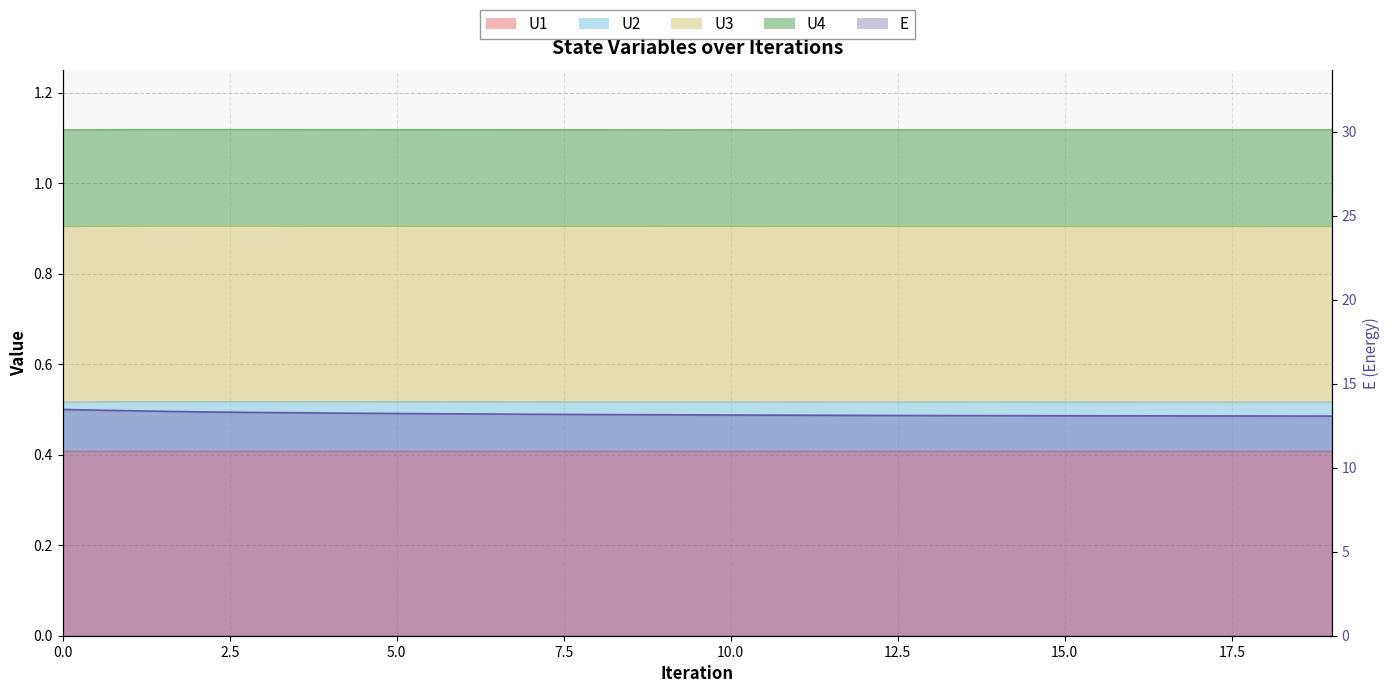

What are all the series names shown in the legend?

U1, U2, U3, U4, E